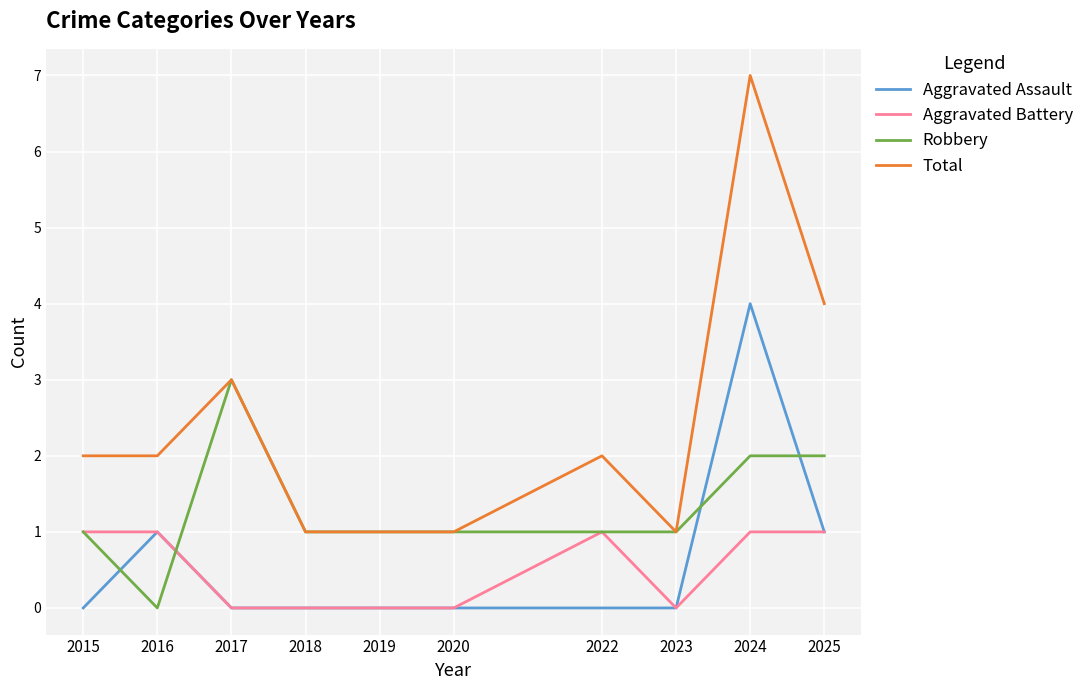

True or false: Total and Aggravated Assault cross at least once.

False